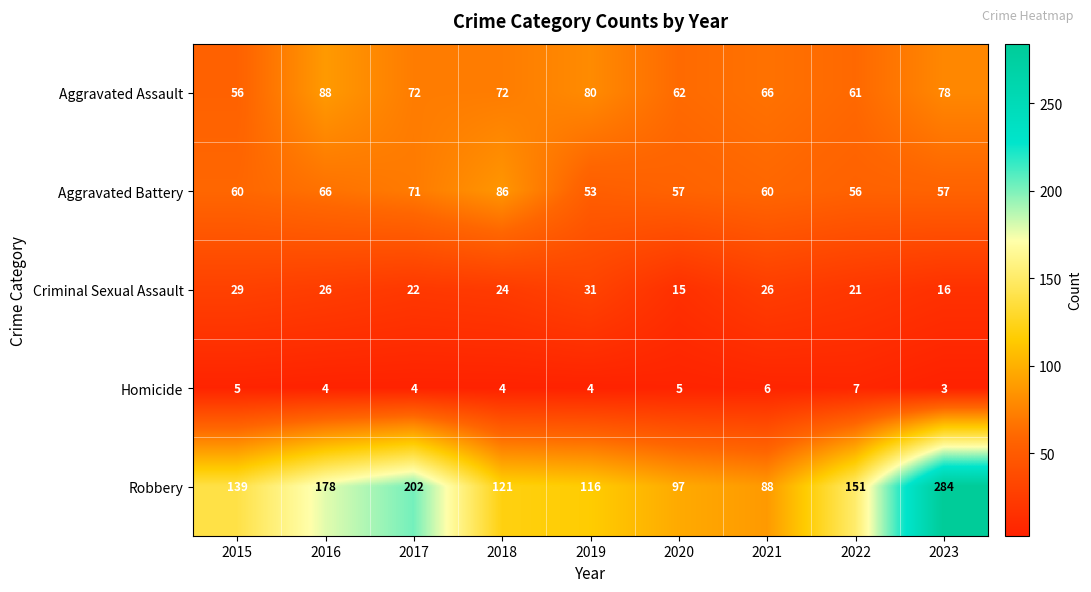

What is the difference between the highest and lowest values at 2018?

117